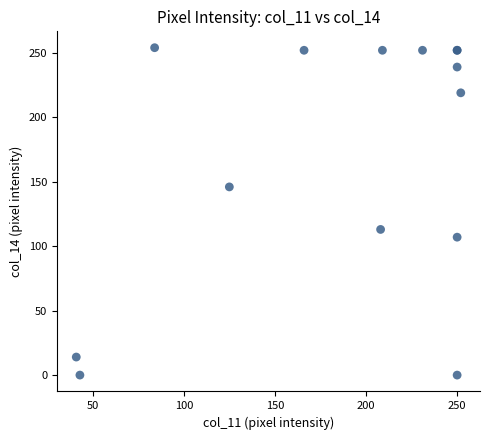

What Y value in the scatter plot is closest to 127?

113